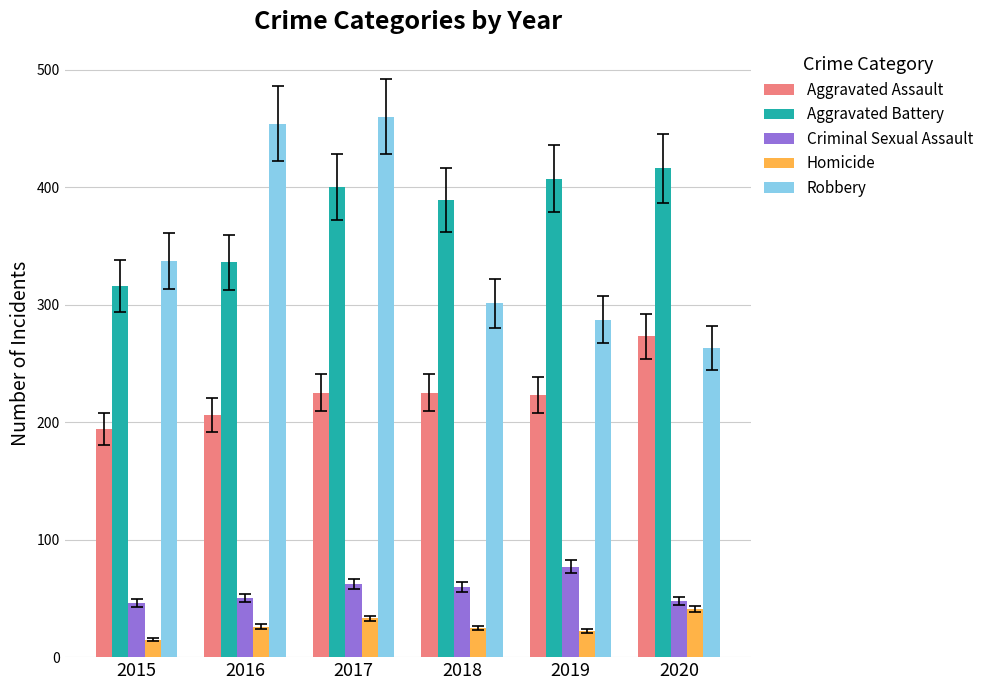

Which category has the lowest value in the Aggravated Battery series?

2015